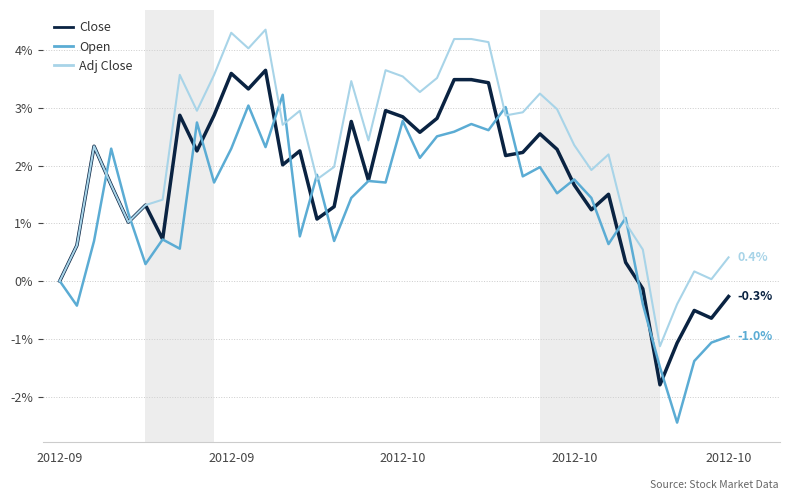

What is the greatest value displayed?

4.4